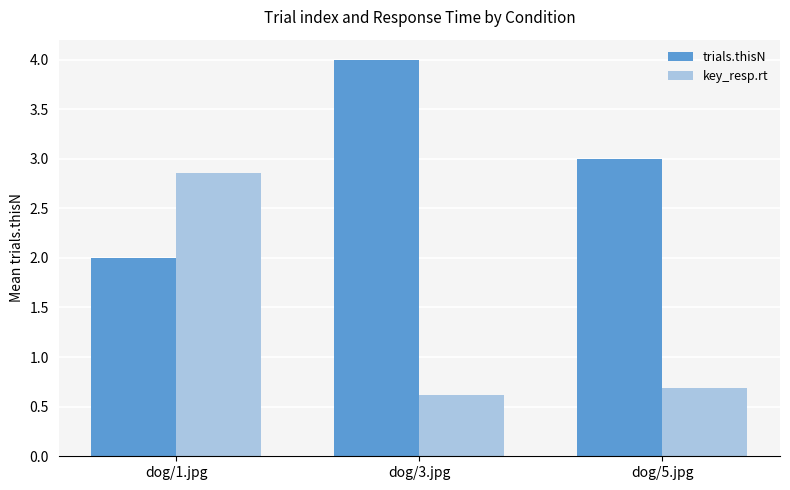

Is the value of trials.thisN at dog/3.jpg greater than the value of key_resp.rt at dog/1.jpg?

Yes